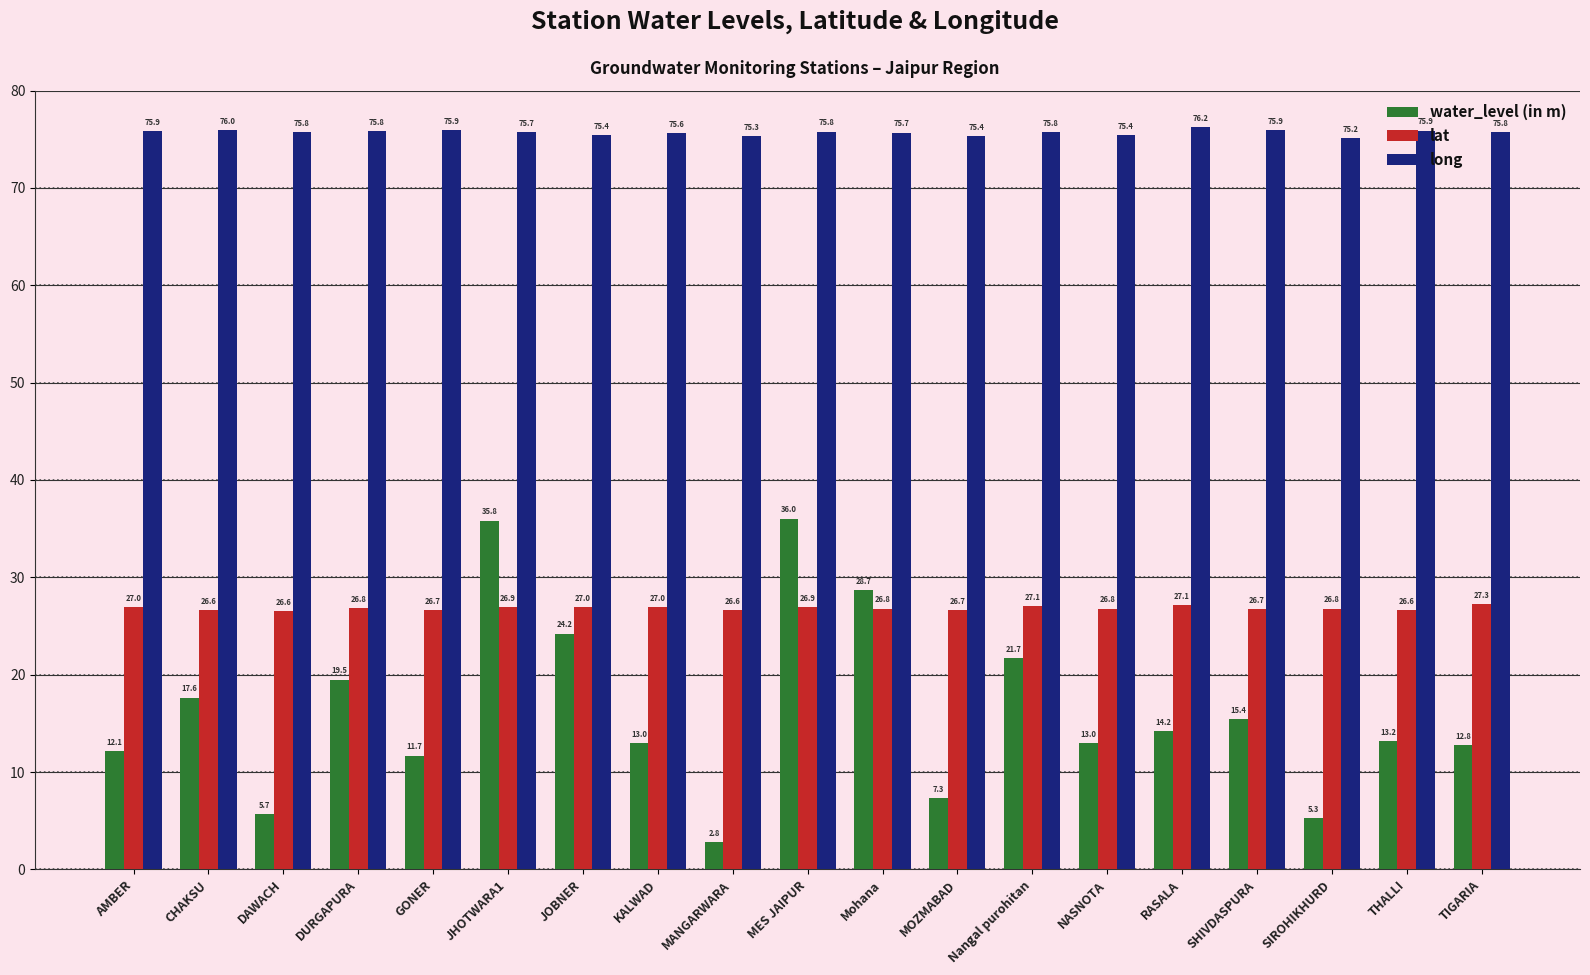

Read the long value at DURGAPURA.

75.8